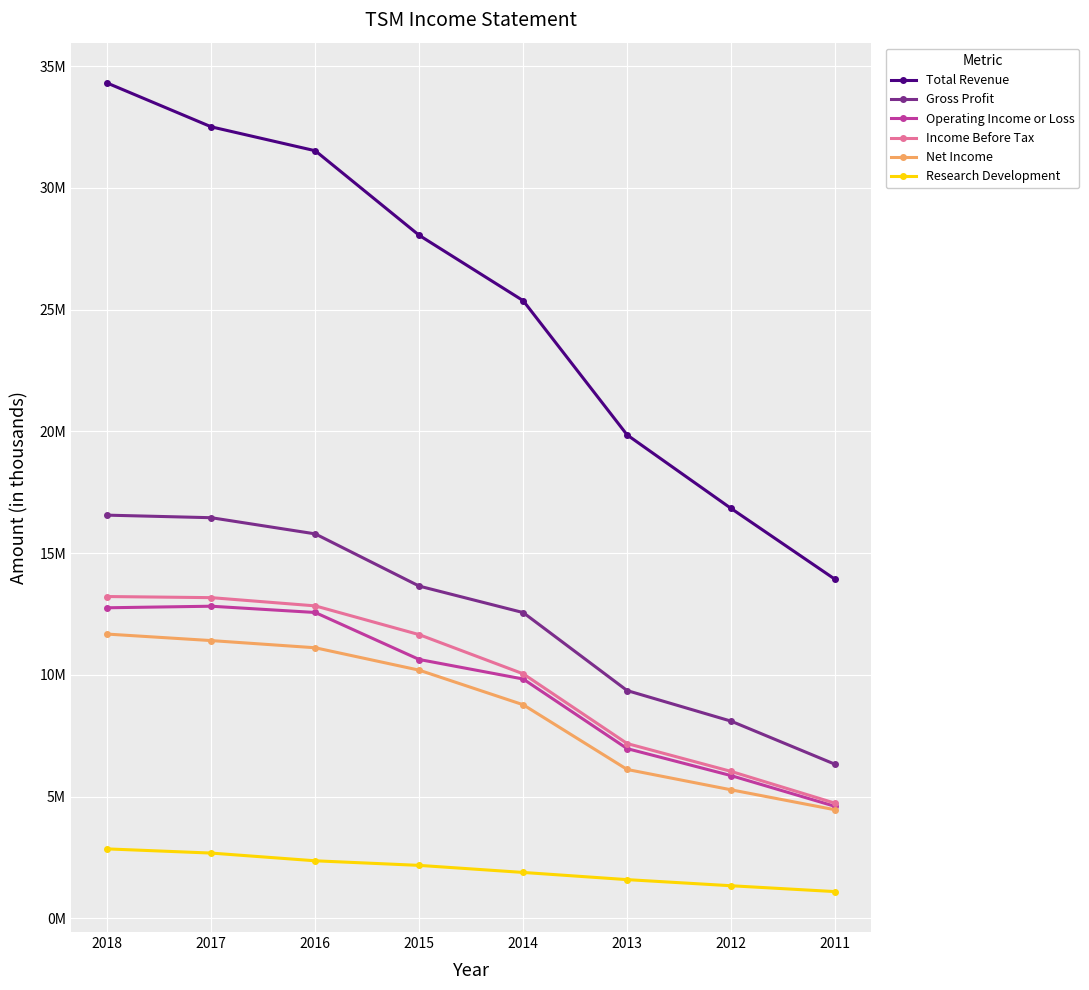

Which series has the largest total across all categories?

Total Revenue